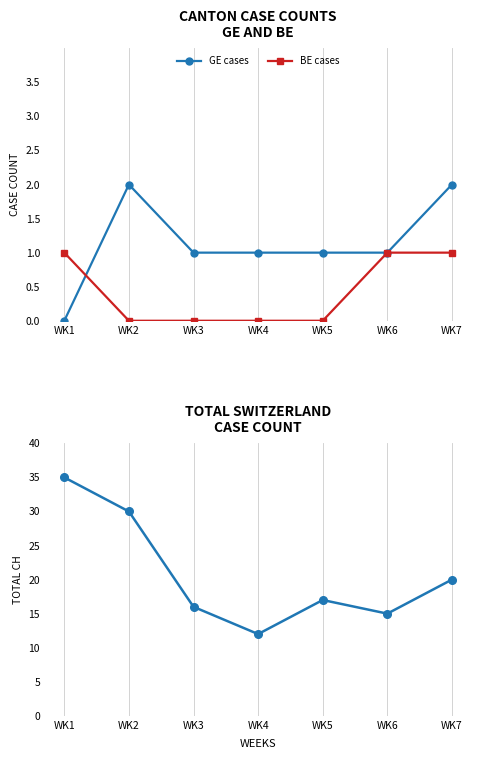

After their last crossing, which series has the higher values: GE cases or BE cases?

GE cases